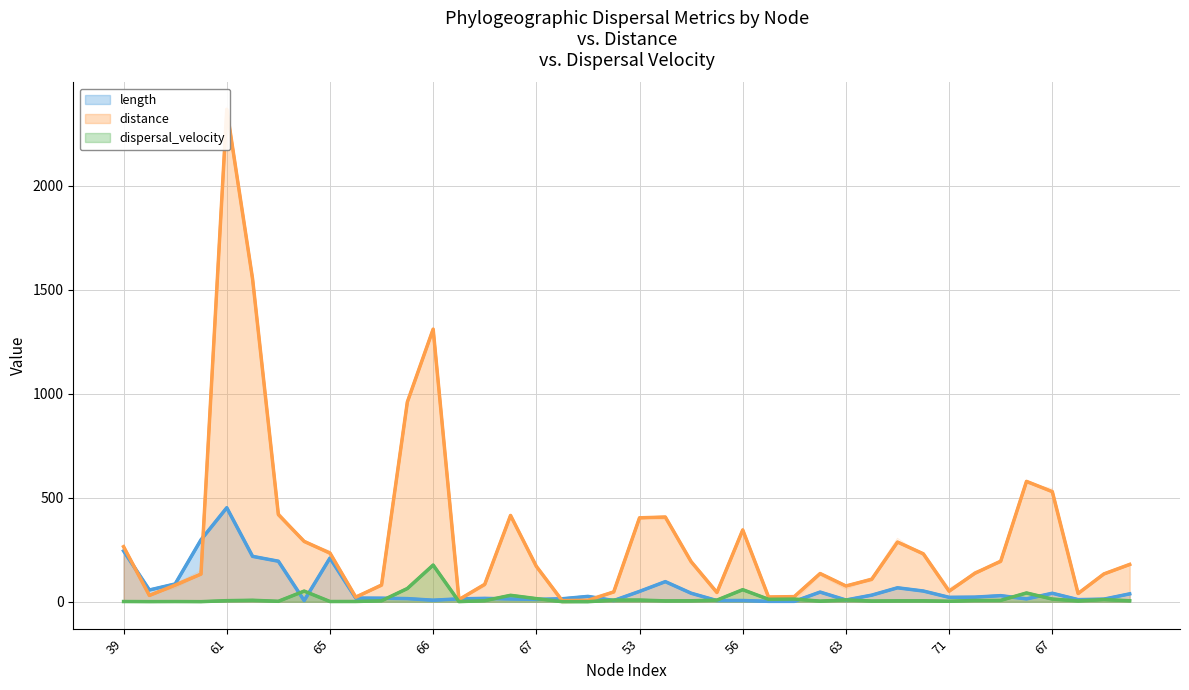

At how many categories does at least one series exceed 2312?

1